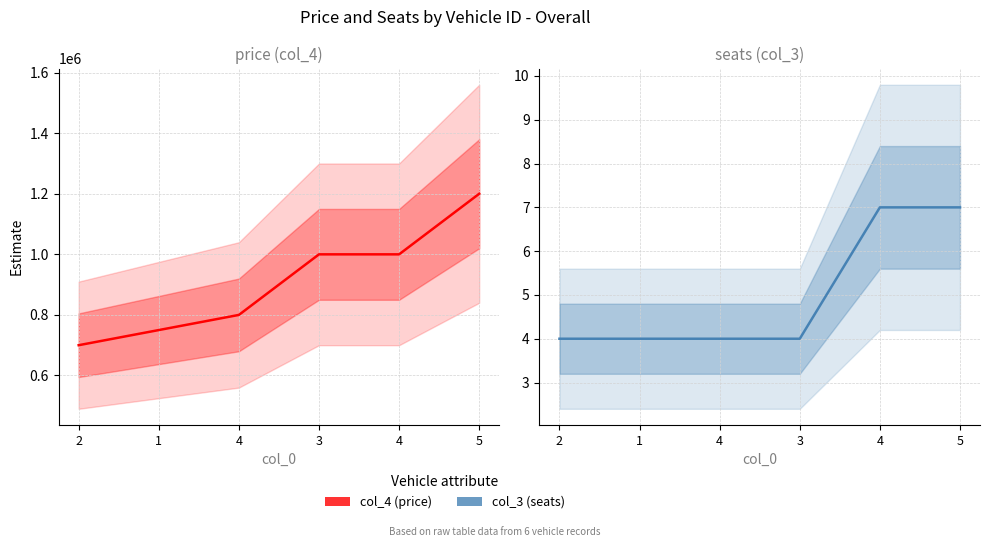

True or false: col_4 and col_3 cross at least once.

False